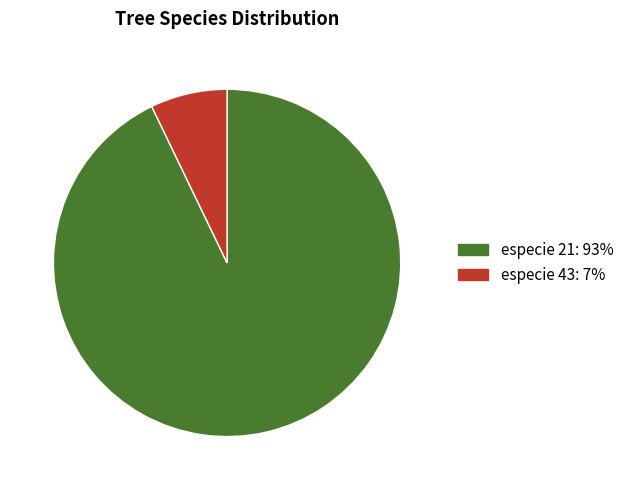

Does any single category account for the majority?

Yes